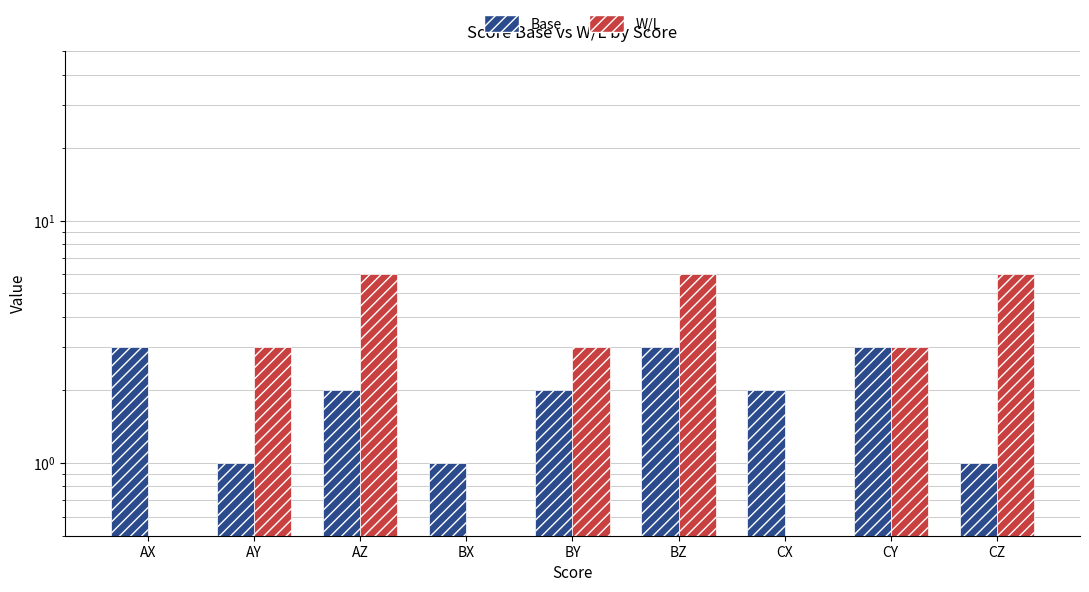

Is the value of Base at AX greater than the value of W/L at BX?

Yes